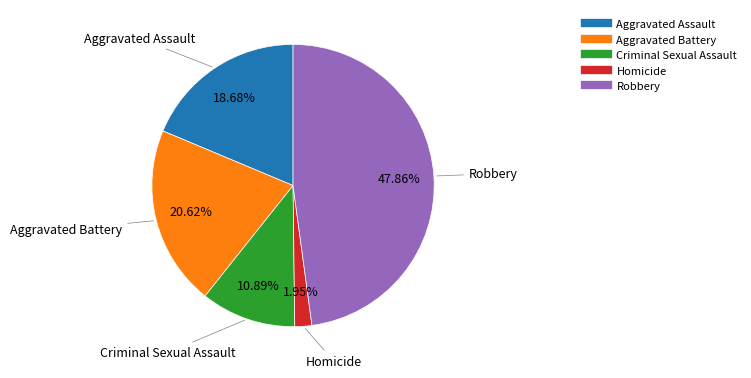

To the nearest percent, what percentage of the pie is Homicide?

2%